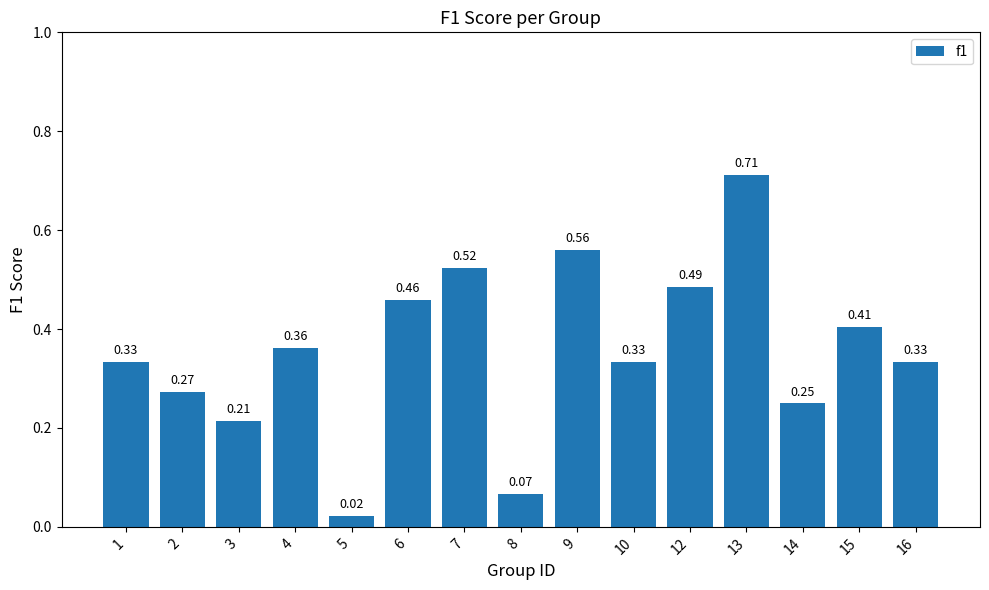

What is the sum of all values?

5.3